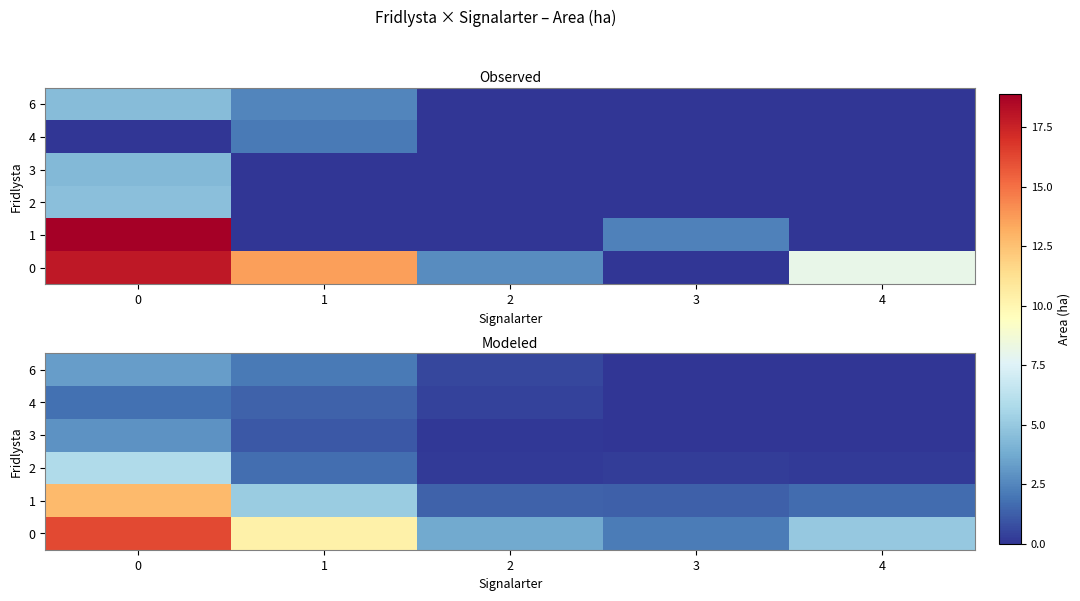

Which category has the lowest value across all series?

4